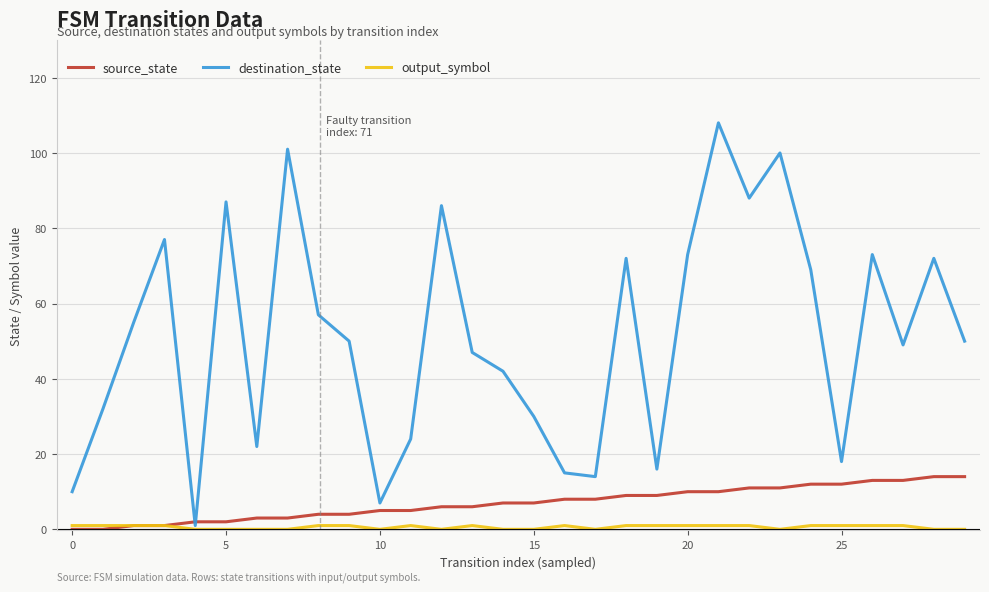

Which series has the largest range (max minus min)?

destination_state